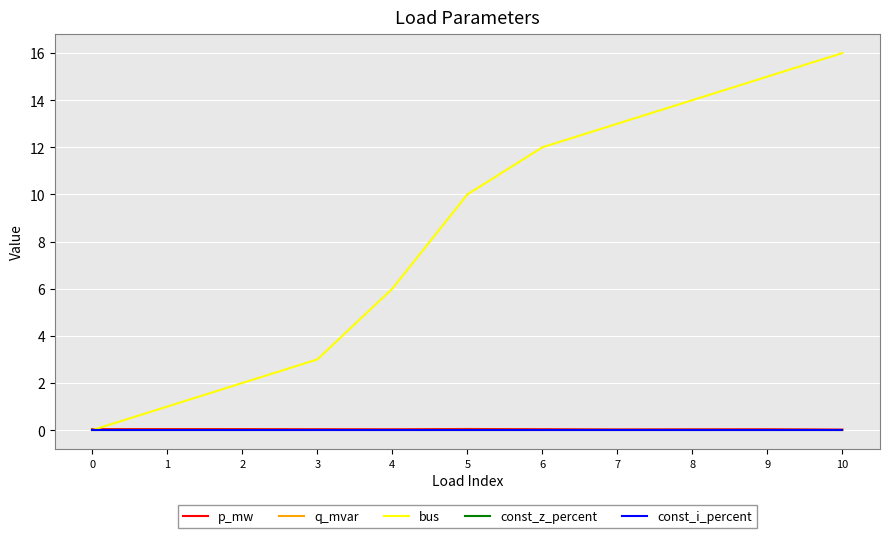

True or false: bus has a value of 12.0 at 6.

True